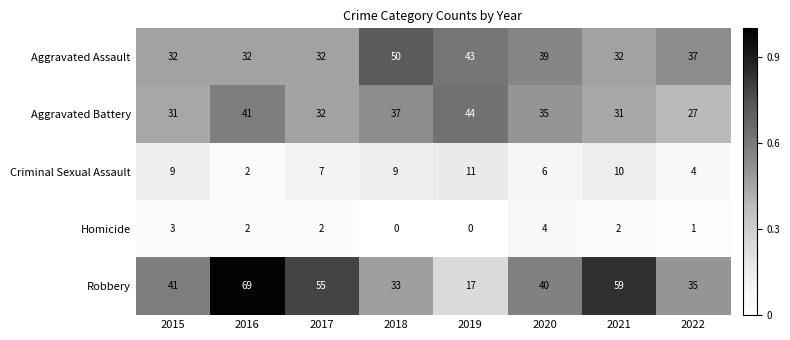

What is the maximum value shown in the chart?

69